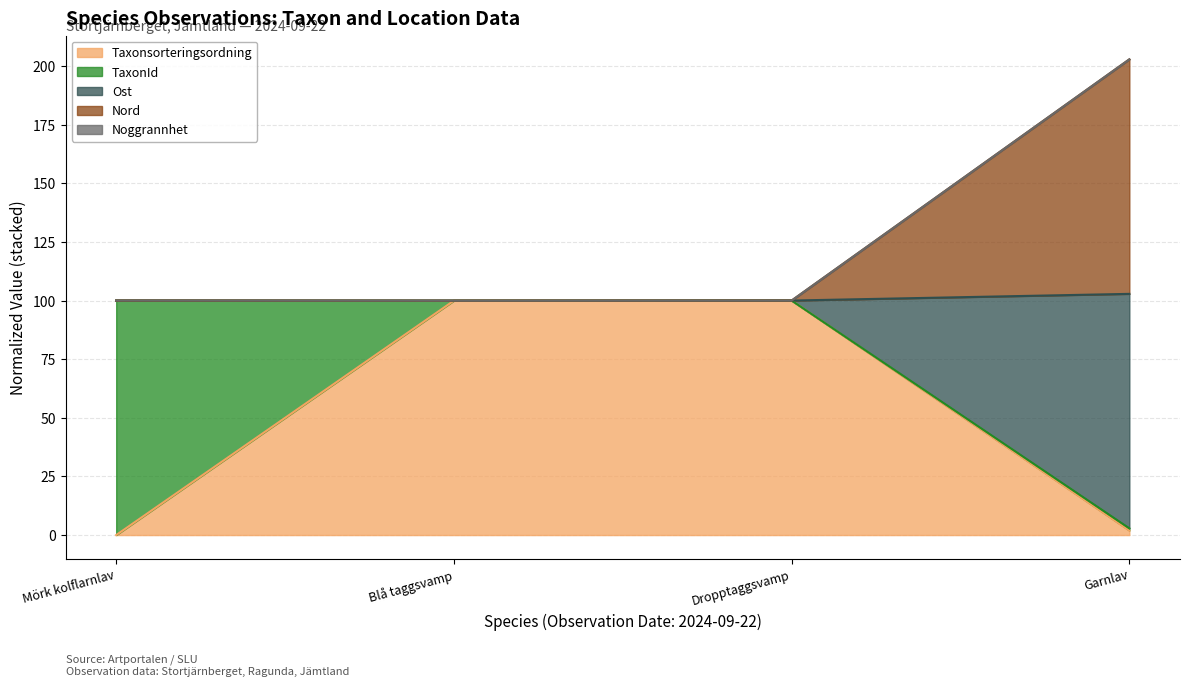

At which category is the sum across all series the highest?

Garnlav